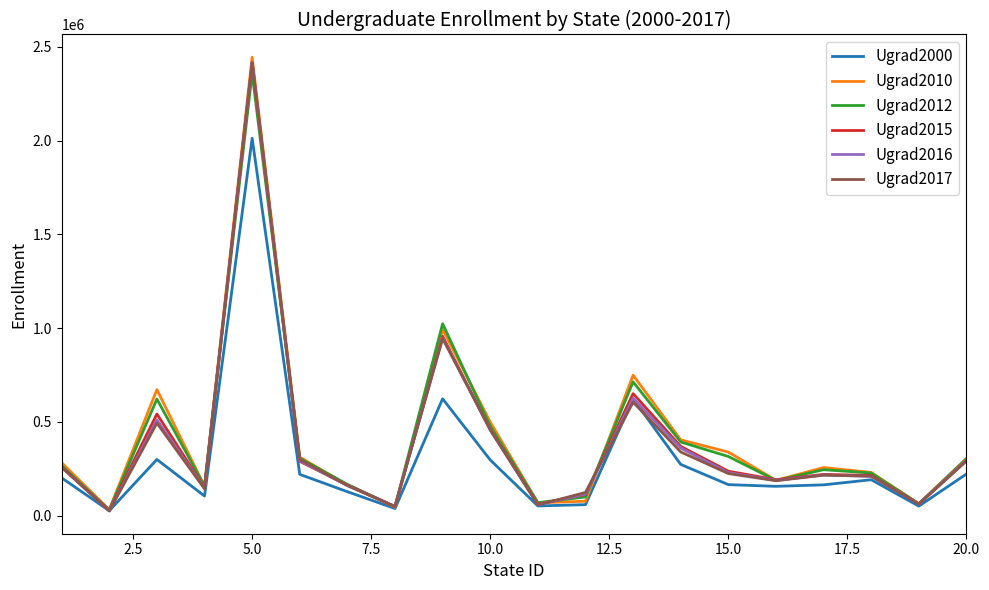

At how many categories does at least one series exceed 2084956?

1